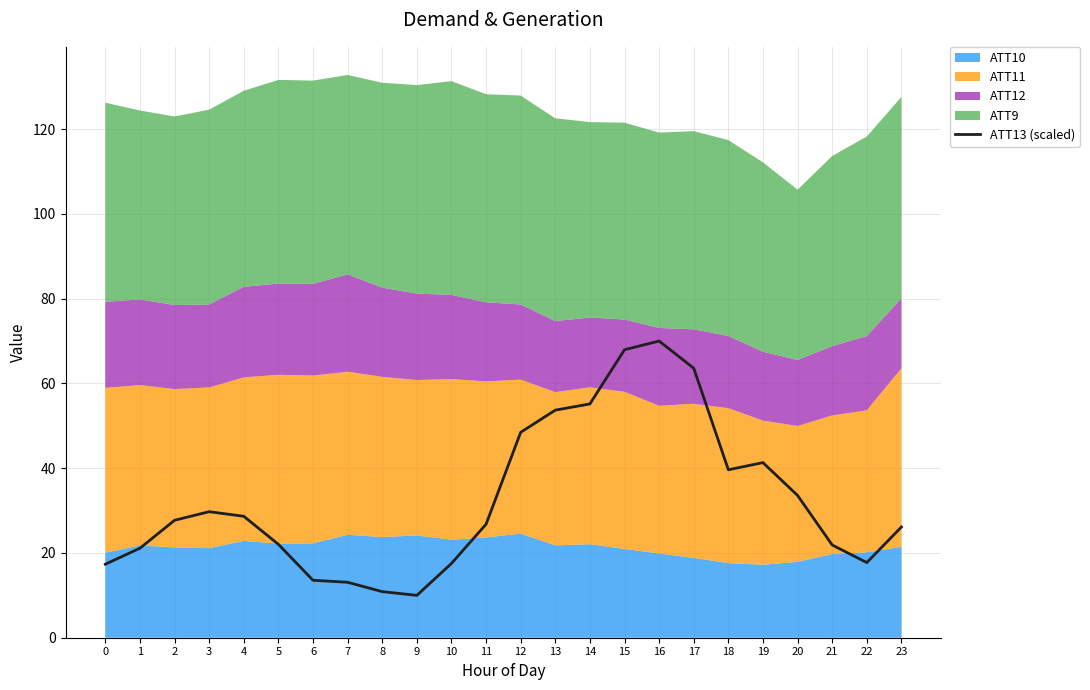

Which has a higher value, 9 or 23?

23